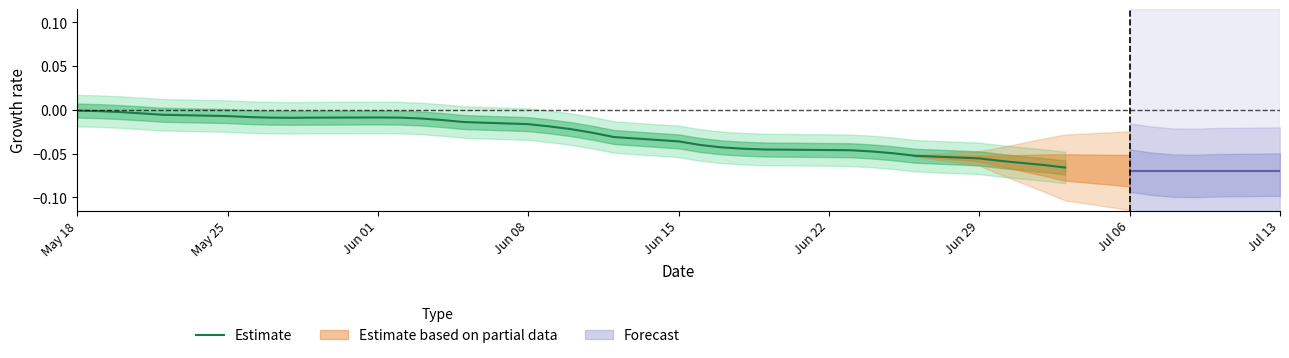

Does the chart display data point markers on the line(s)?

No